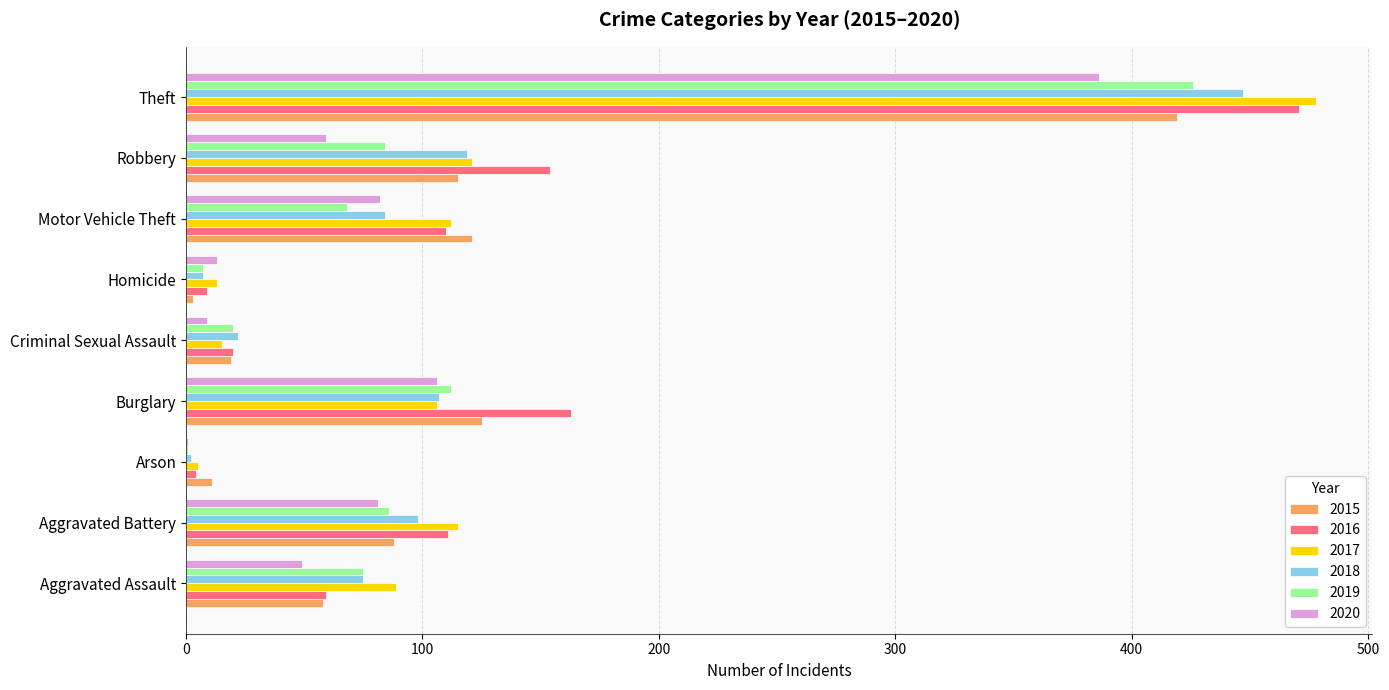

At which category does the chart reach its peak across all series?

Theft